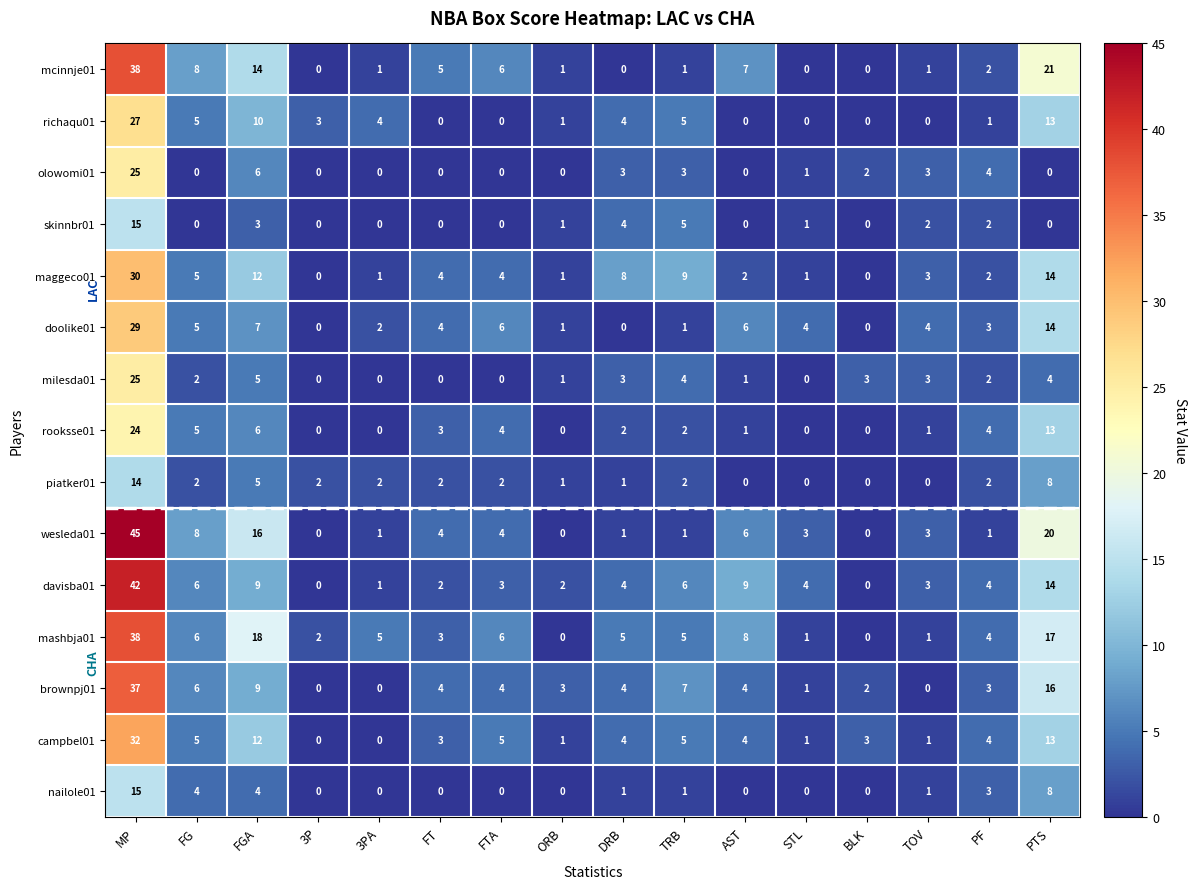

What is the total value across all series at AST?

48